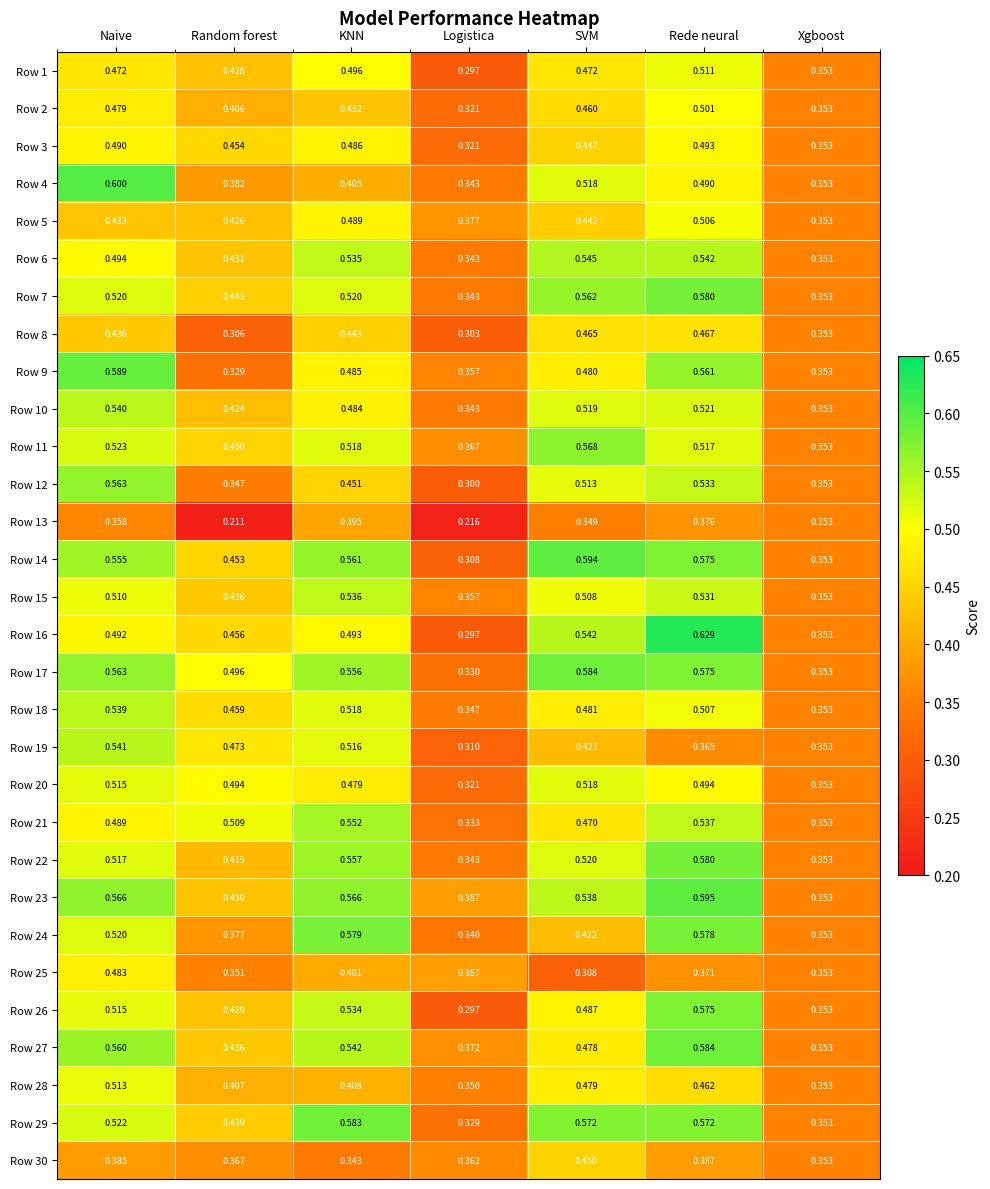

Is the value of Row 20 at SVM greater than the value of Row 28 at KNN?

Yes